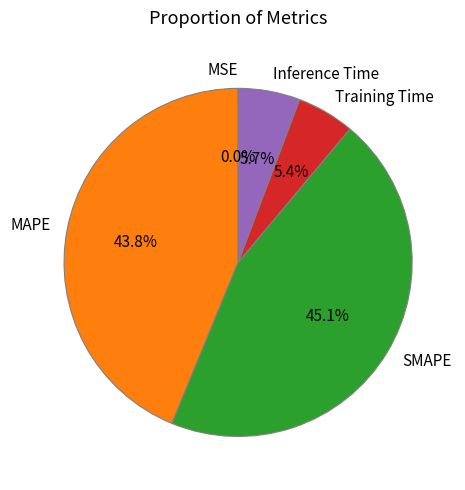

To the nearest percent, what is the difference between the MAPE and Inference Time slice percentages?

38%